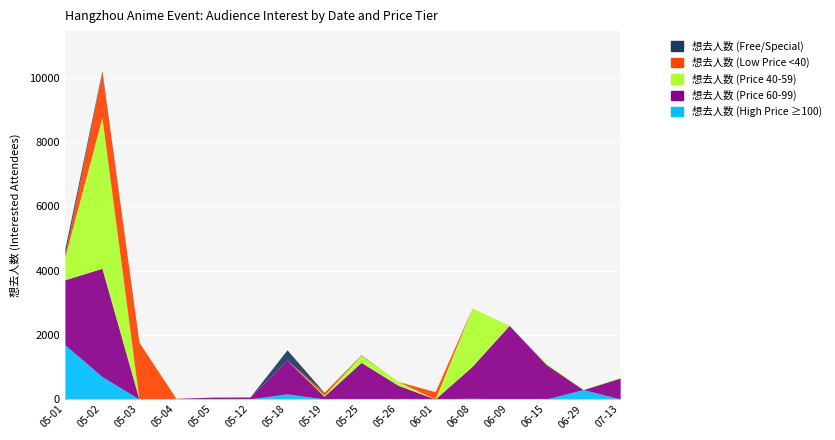

Reading left to right, transcribe all the data shown in this chart.

想去人数 (High Price ≥100): 1689	699	0	0	0	0	159	0	0	0	0	22	0	0	292	0
想去人数 (Price 60-99): 2027	3373	0	19	59	63	1050	85	1141	428	0	997	2292	1076	0	655
想去人数 (Price 40-59): 724	4696	0	0	0	0	0	31	219	116	0	1815	0	41	8	24
想去人数 (Low Price <40): 64	1411	1768	0	0	0	0	93	11	0	227	0	0	0	0	0
想去人数 (Free/Special): 184	50	0	0	0	0	322	0	5	0	0	0	0	0	0	0